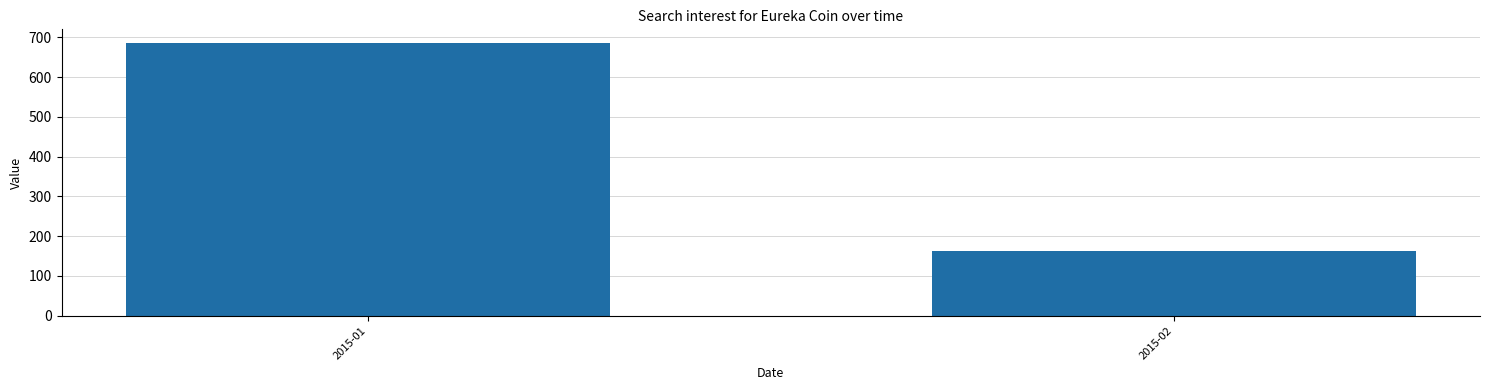

How many values are between 162 and 686?

2